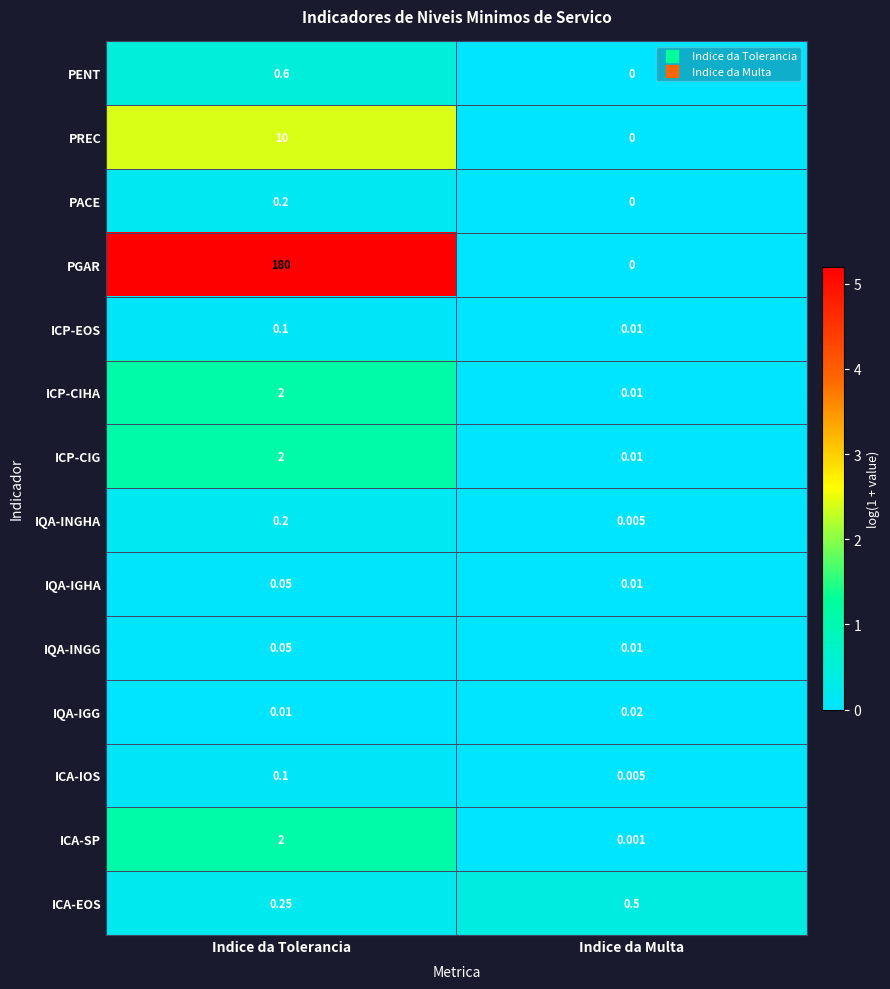

Which category has the lowest value in the ICP-CIG series?

Indice da Multa